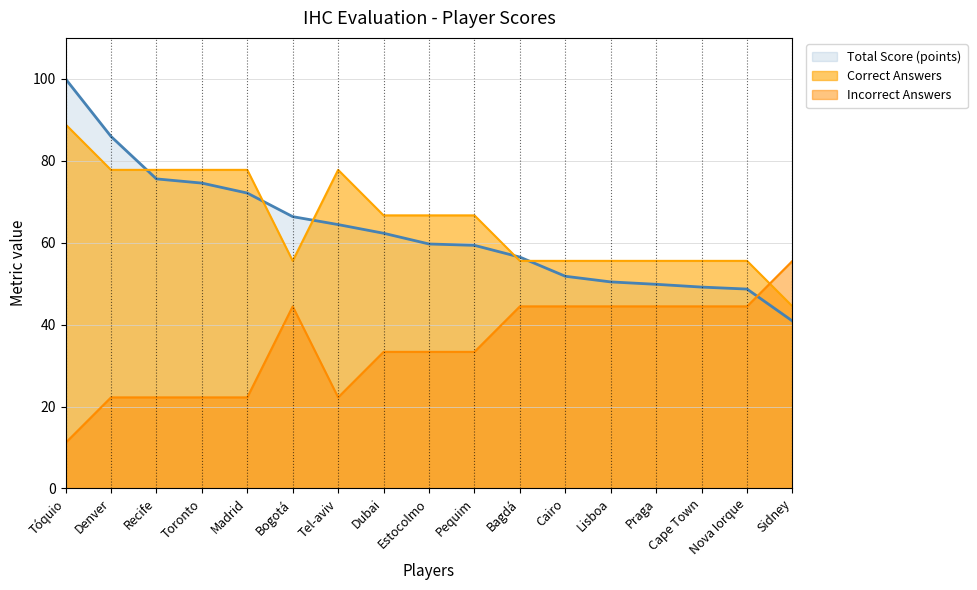

Rank the series by their maximum value, from highest to lowest.

Total Score (points), Correct Answers, Incorrect Answers